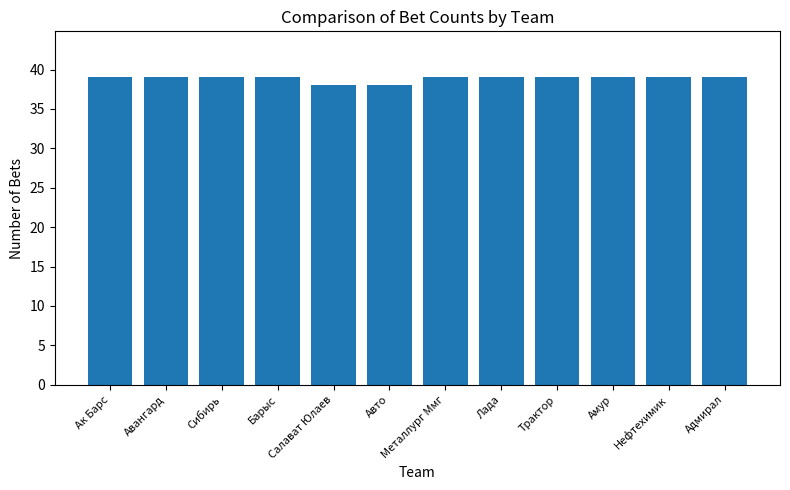

What is the smallest value displayed?

38